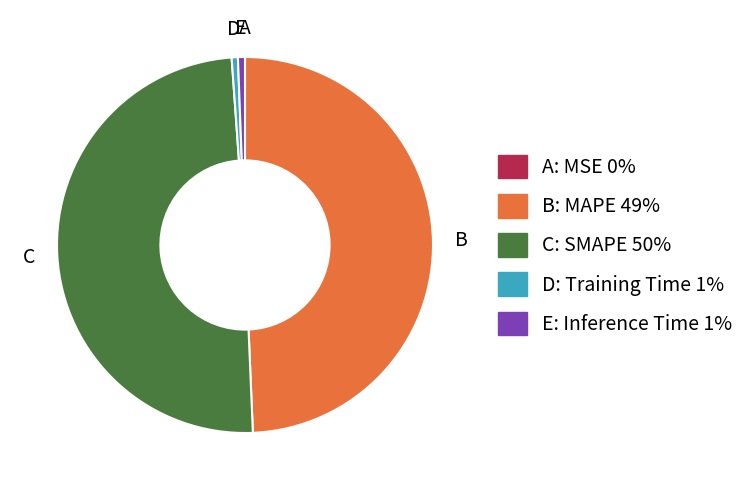

Does any single category account for the majority?

No